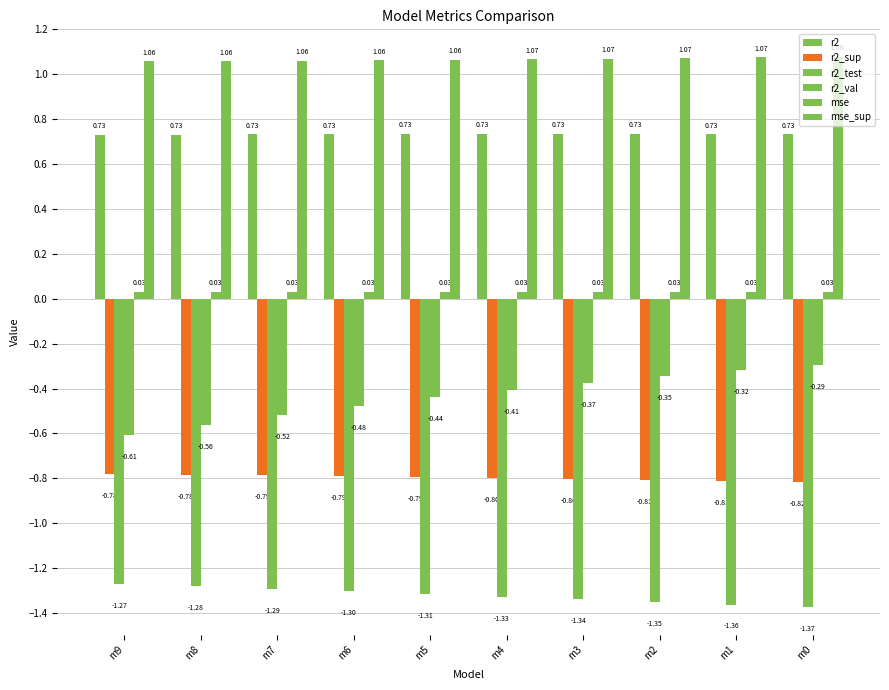

Are the bars grouped side by side (vs. stacked)?

Yes